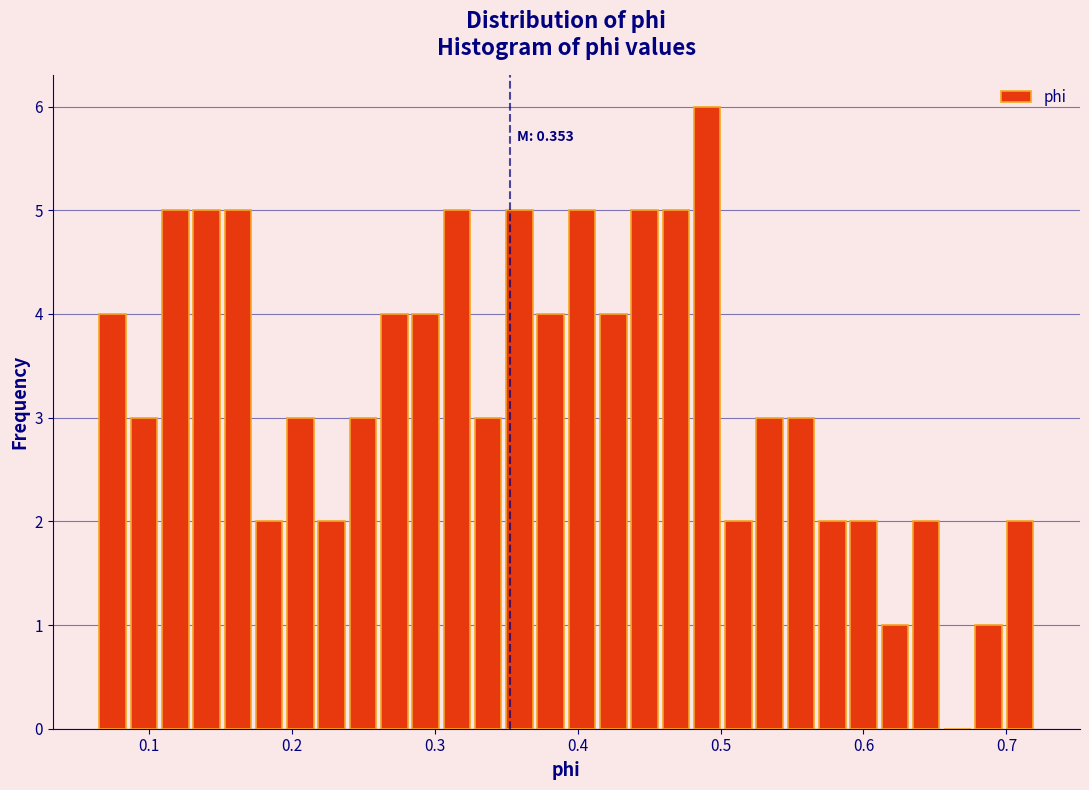

Around what value on the x-axis is the tallest bar? Give the approximate position of its centre, as read against the axis.

0.49